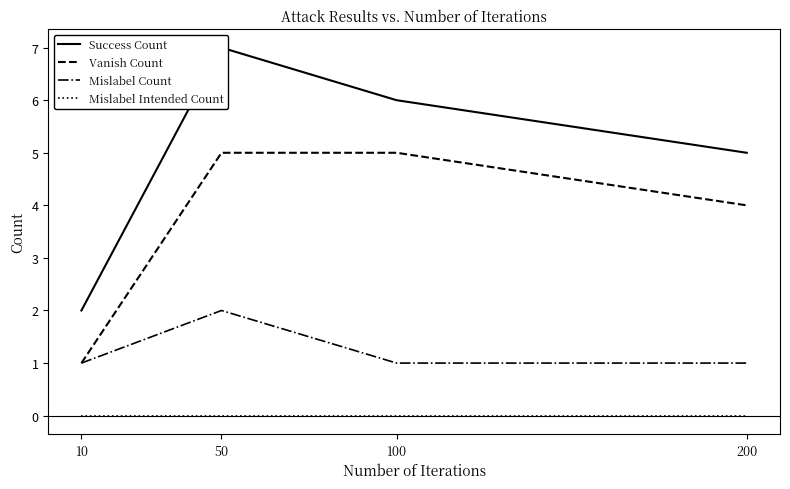

Is this an area chart (filled region under the line)?

No